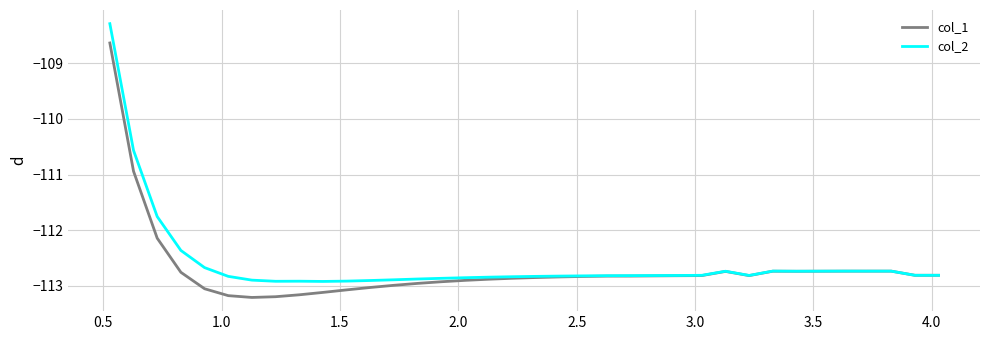

Which series has the largest total across all categories?

col_2